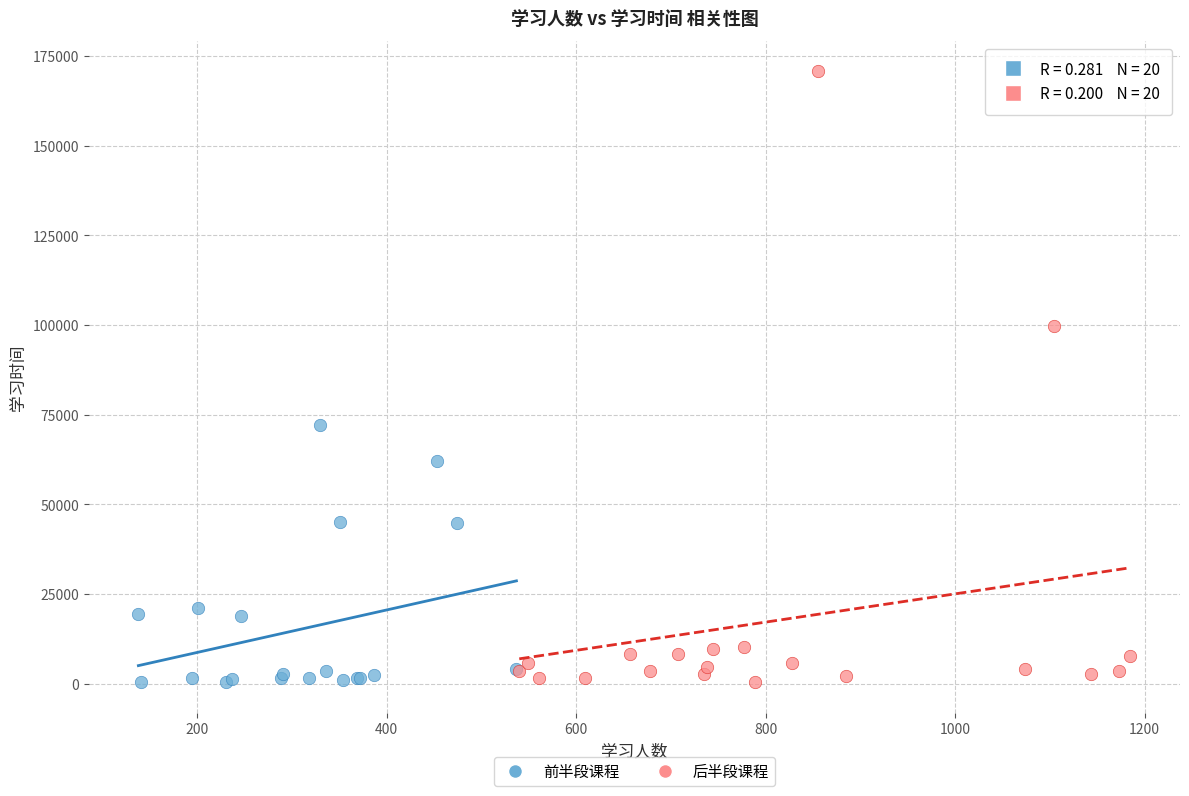

Which series reaches the maximum Y coordinate?

后半段课程